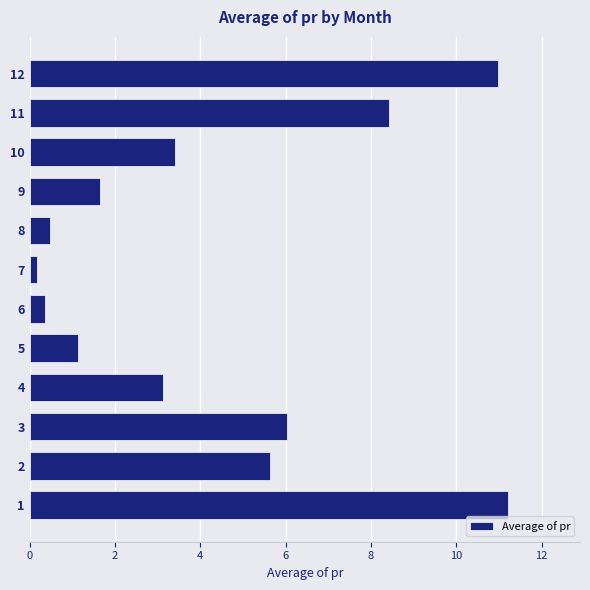

Which has a higher value, 12 or 4?

12